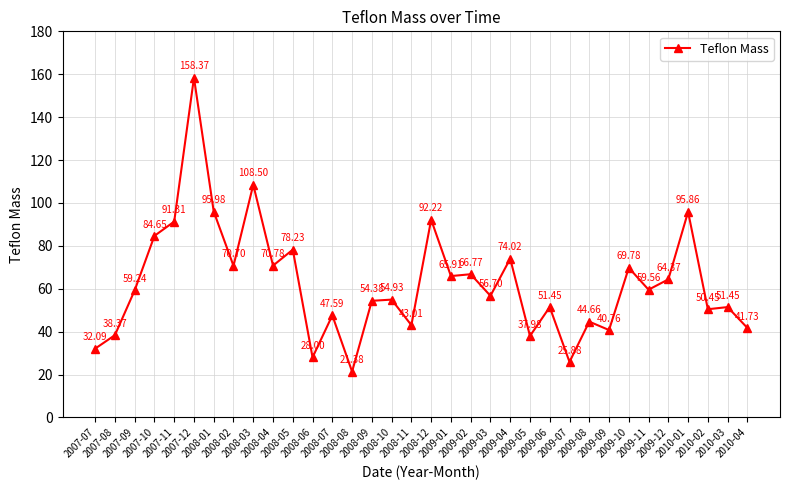

What is the difference between the values at 2010-01 and 2010-03?

44.4